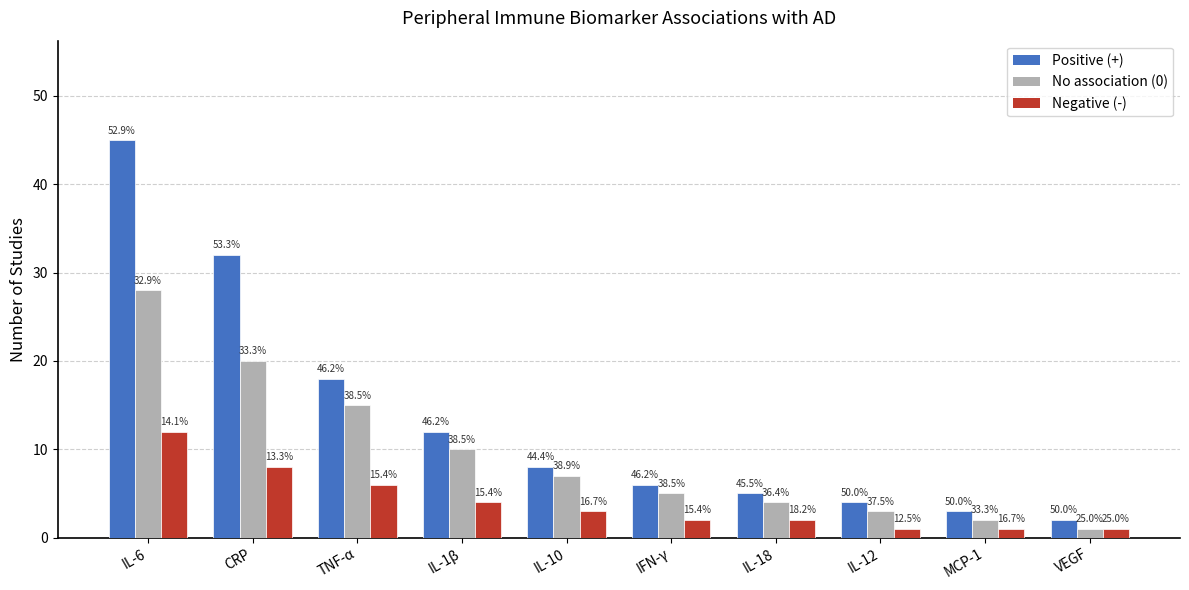

What is the difference between the maximum and minimum values in the Positive (+) series?

43